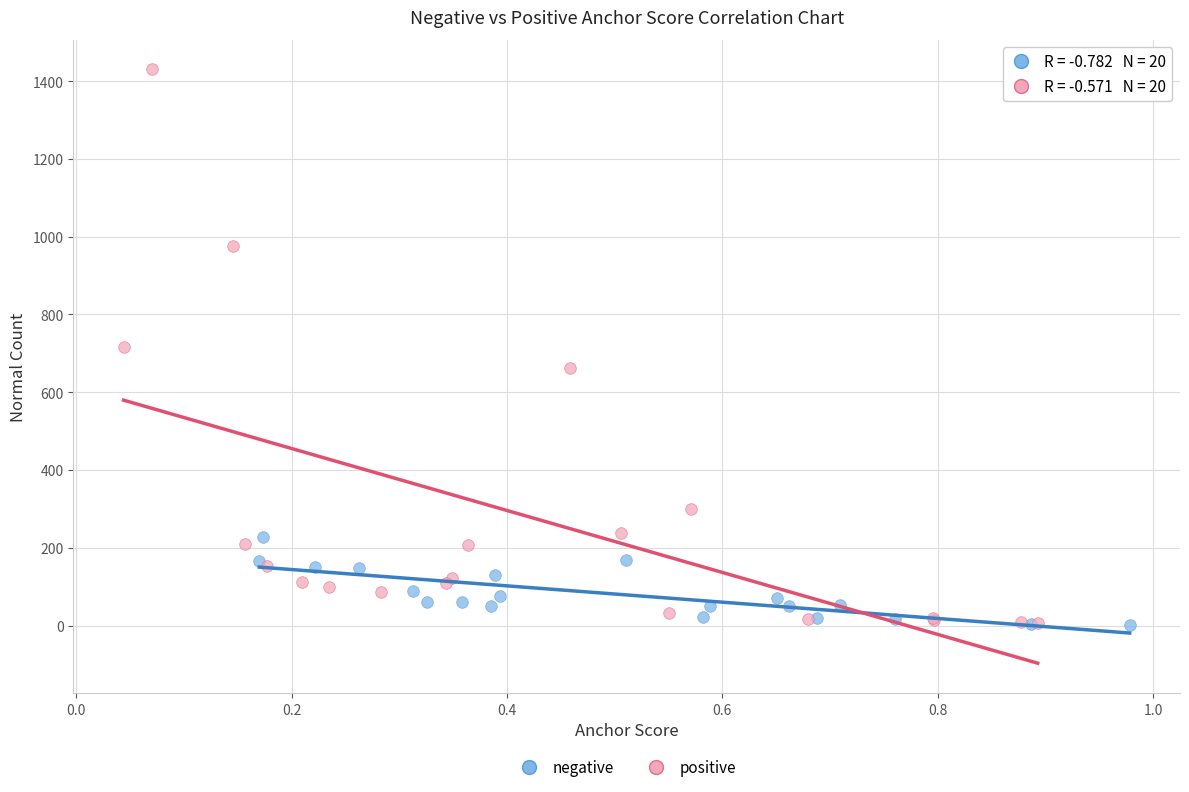

Which series reaches the maximum Y coordinate?

positive